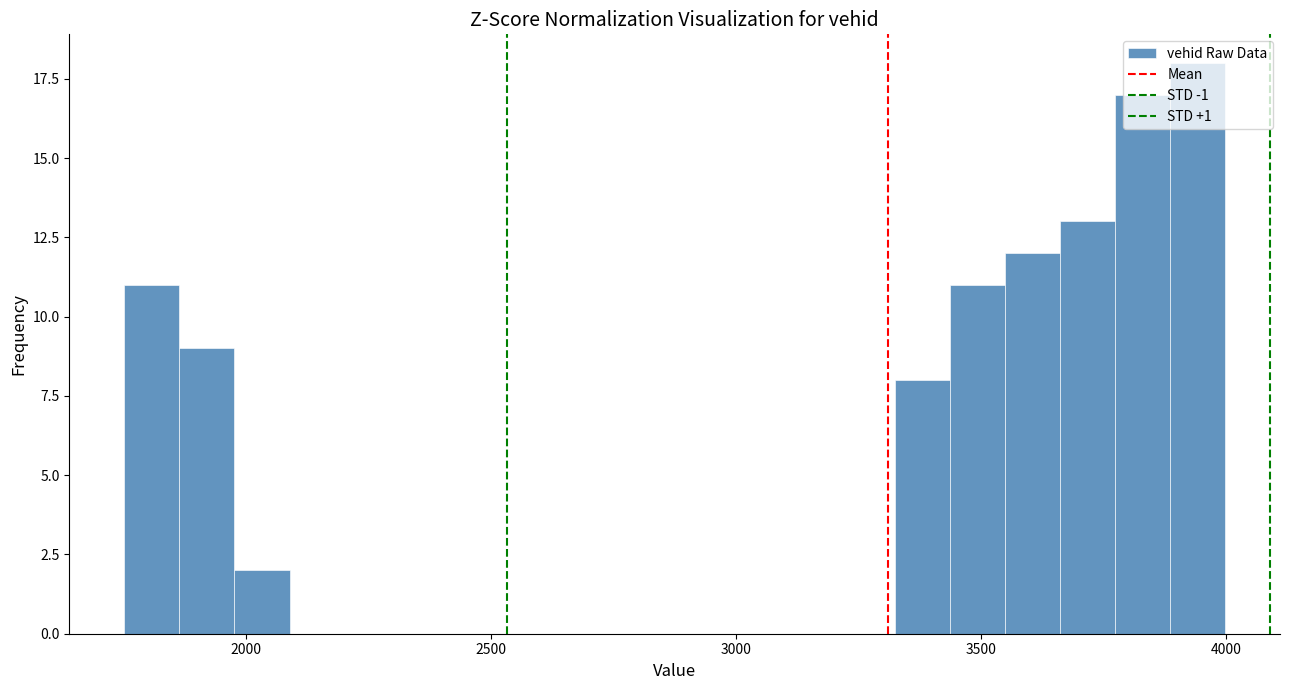

Around what value on the x-axis is the tallest bar? Give the approximate position of its centre, as read against the axis.

3950